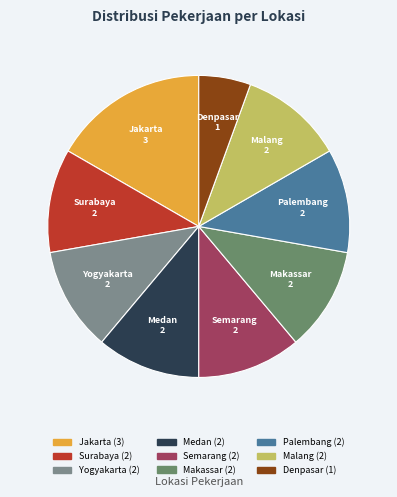

Which has a higher value, Jakarta or Yogyakarta?

Jakarta